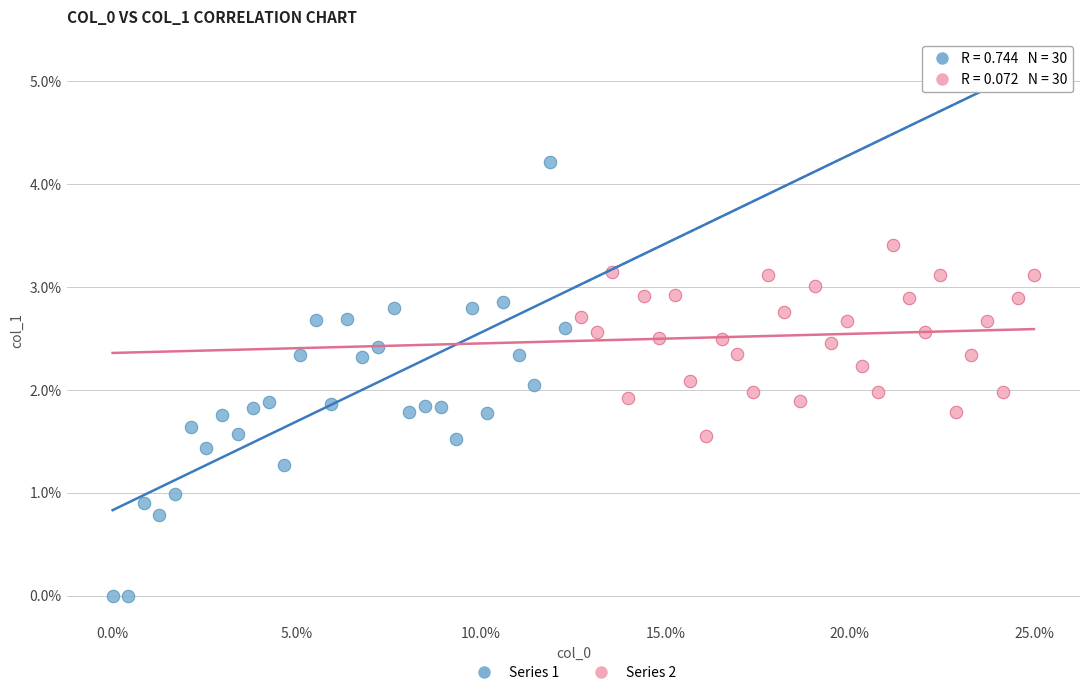

Which series reaches the minimum Y coordinate?

Series 1